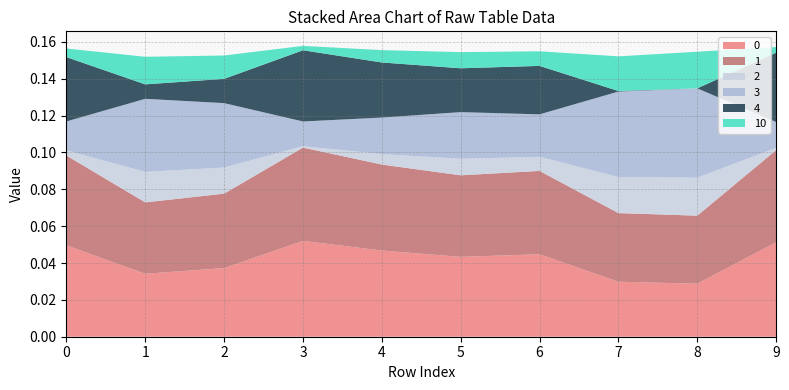

Reading left to right, what are all the values shown in this chart?

0: 0=0.0	1=0.0	2=0.0	3=0.1	4=0.0	5=0.0	6=0.0	7=0.0	8=0.0	9=0.1
1: 0=0.0	1=0.0	2=0.0	3=0.1	4=0.0	5=0.0	6=0.0	7=0.0	8=0.0	9=0.1
2: 0=0.0	1=0.0	2=0.0	3=0.0	4=0.0	5=0.0	6=0.0	7=0.0	8=0.0	9=0.0
3: 0=0.0	1=0.0	2=0.0	3=0.0	4=0.0	5=0.0	6=0.0	7=0.0	8=0.0	9=0.0
4: 0=0.0	1=0.0	2=0.0	3=0.0	4=0.0	5=0.0	6=0.0	7=0.0	8=-0.0	9=0.0
10: 0=0.0	1=0.0	2=0.0	3=0.0	4=0.0	5=0.0	6=0.0	7=0.0	8=0.0	9=0.0